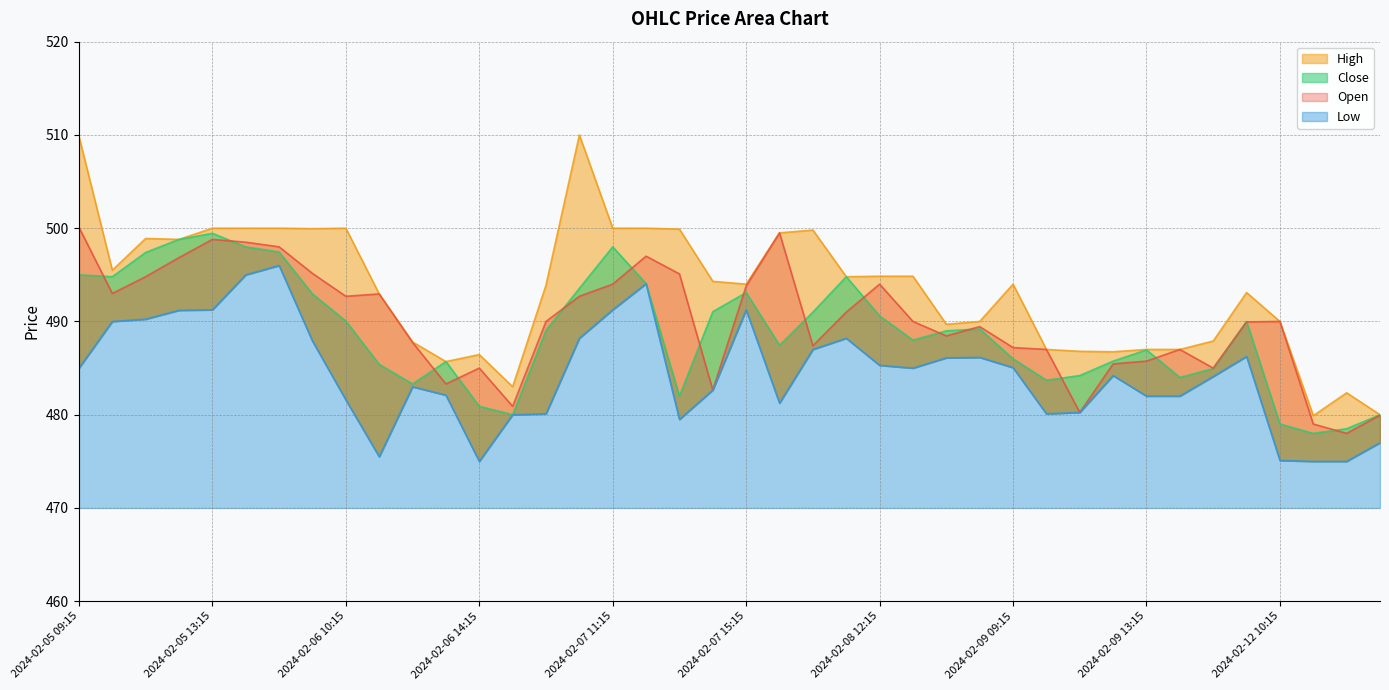

What is the maximum value shown in the chart?

510.0